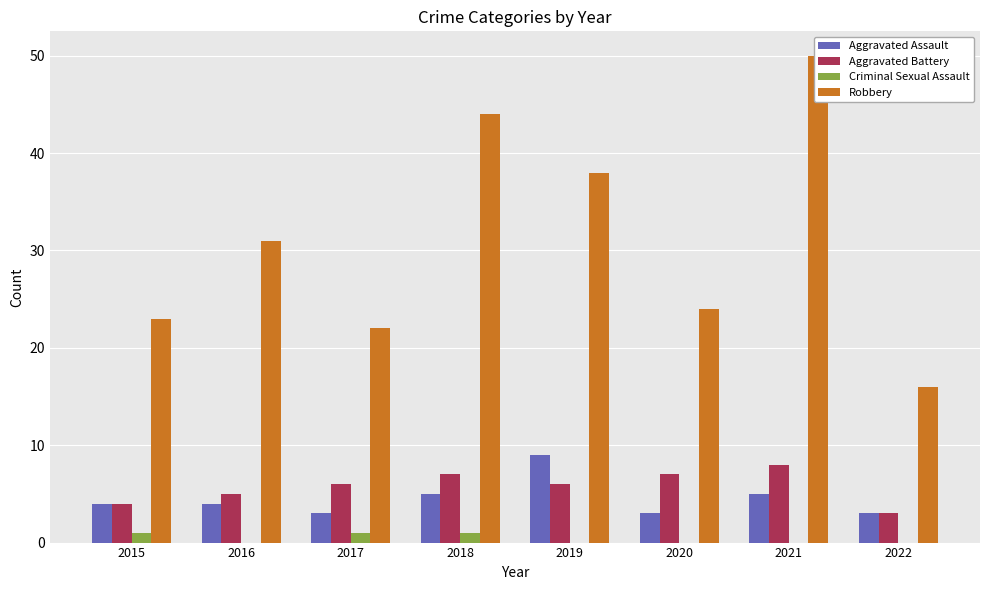

What is the total value across all series at 2017?

32